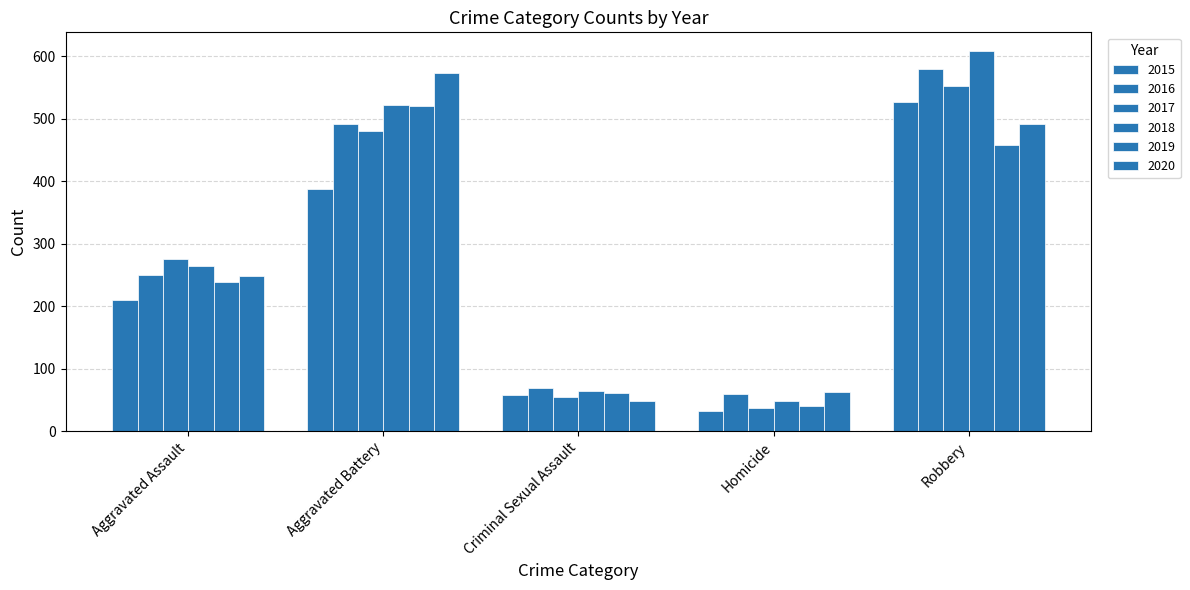

Does the chart contain stacked bars?

No